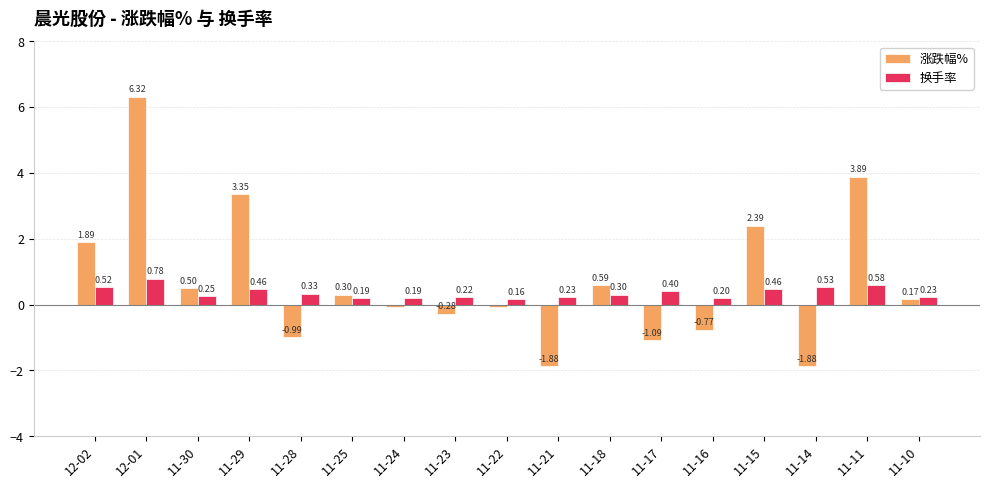

How many values in 涨跌幅% are above zero?

9